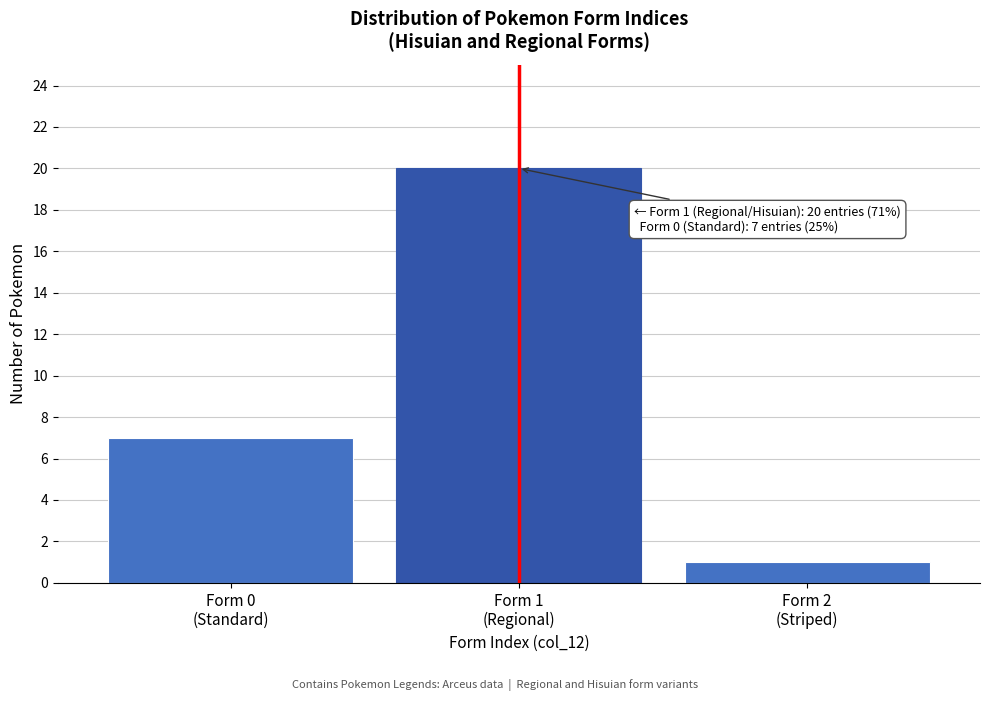

Reading left to right, transcribe all the data shown in this chart.

7	20	1